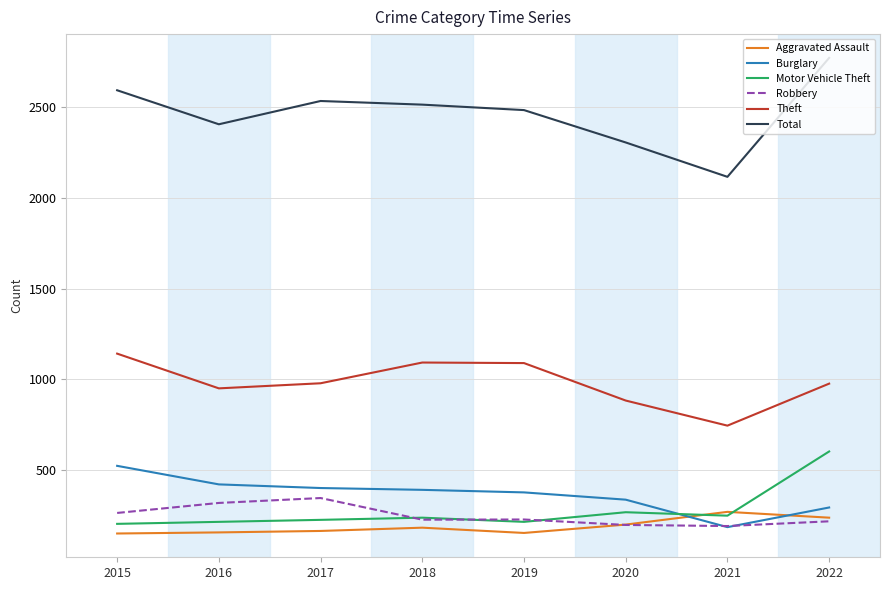

Which series has the widest spread of values?

Total